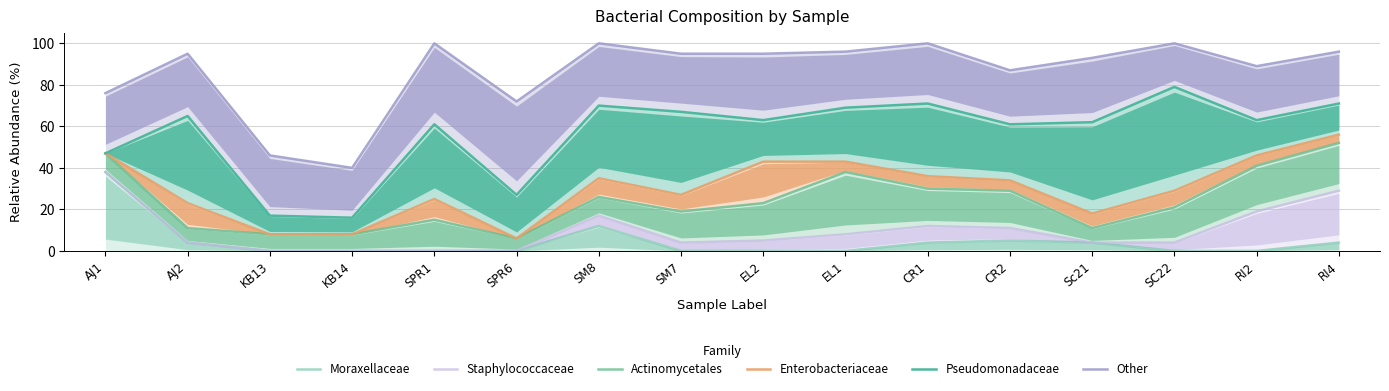

How many lines are shown in the chart?

6